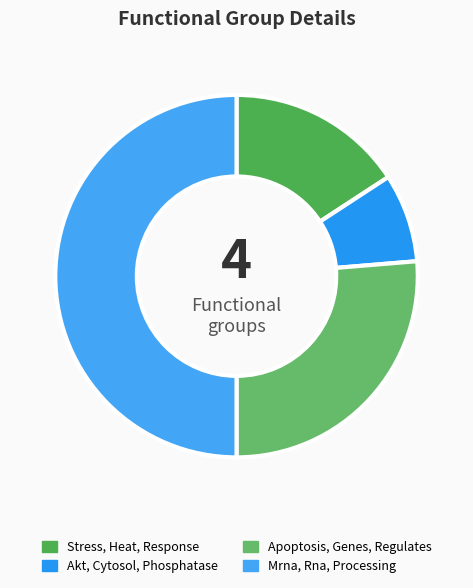

To the nearest percent, what percentage of the pie is Akt, Cytosol, Phosphatase?

8%